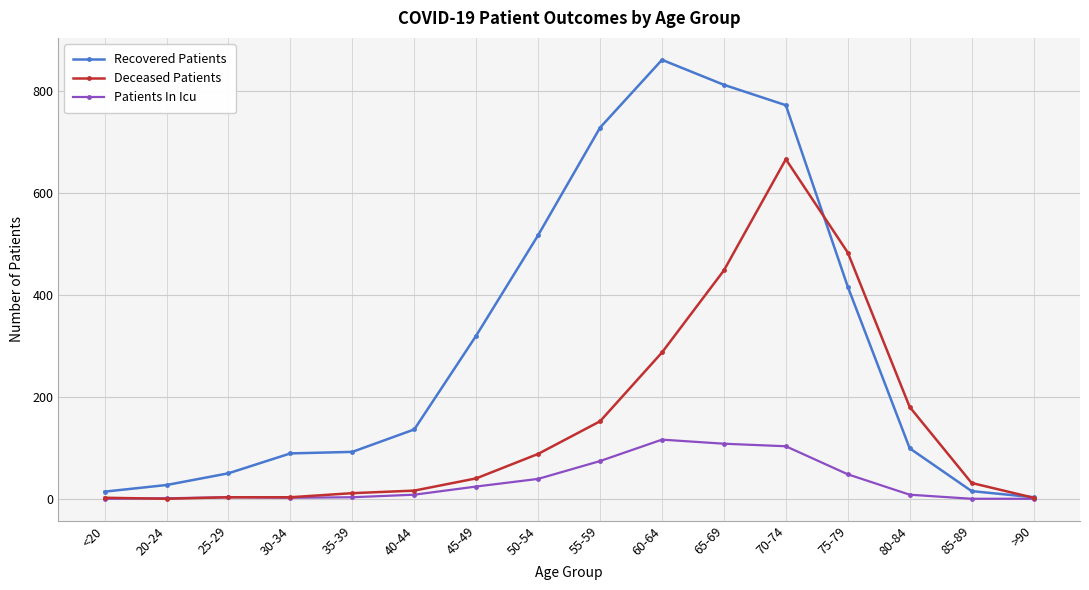

True or false: Deceased Patients has more than 0 interior local peaks.

True